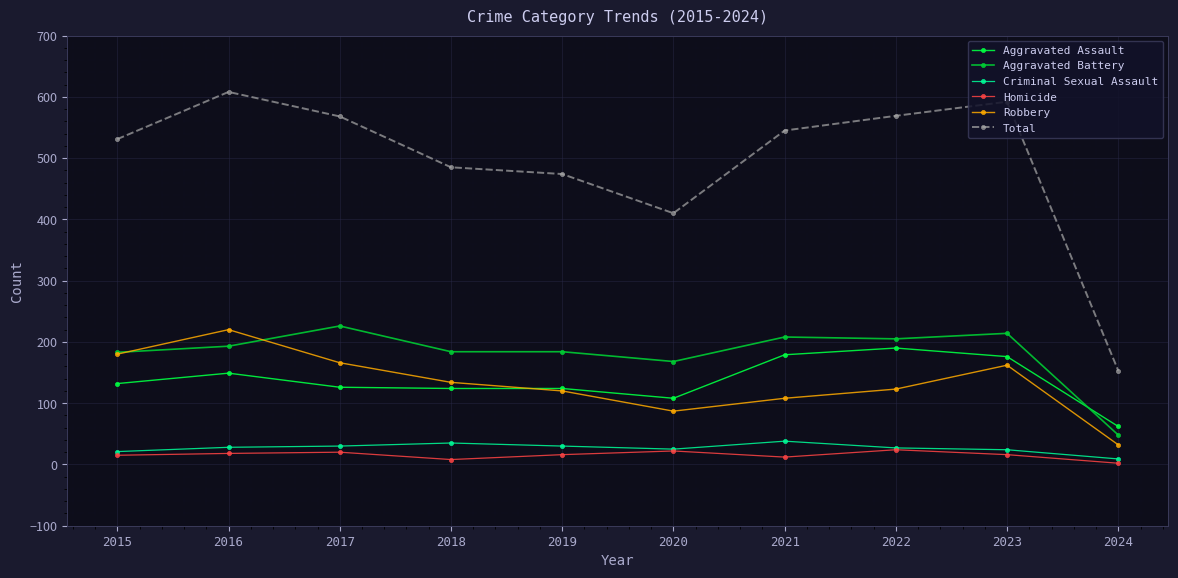

Which series has the largest total across all categories?

Total